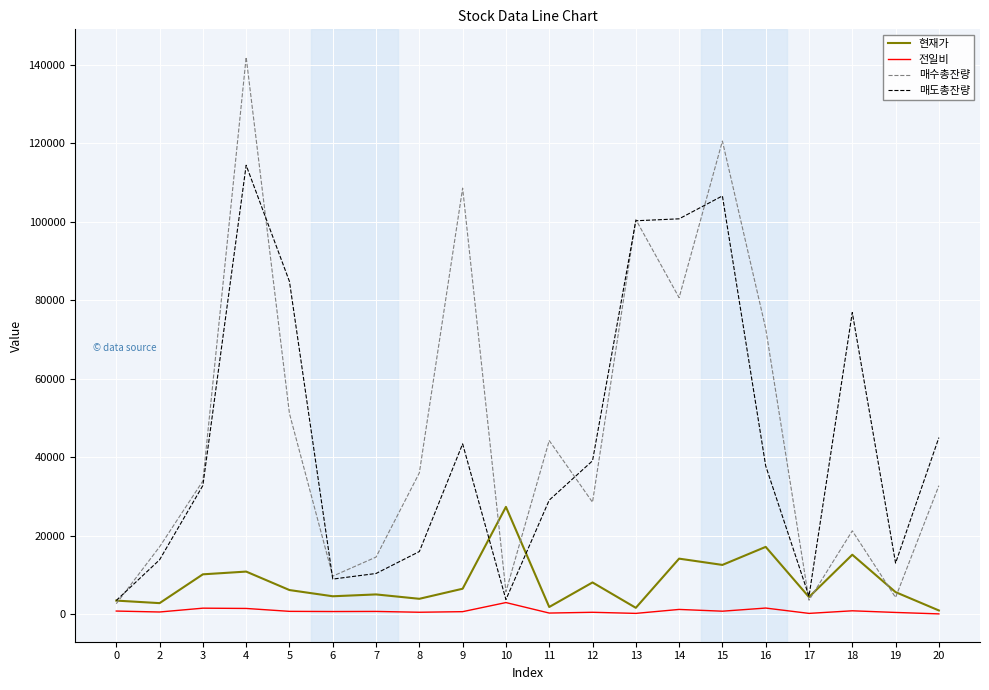

What value does the 현재가 series have at 15?

12500